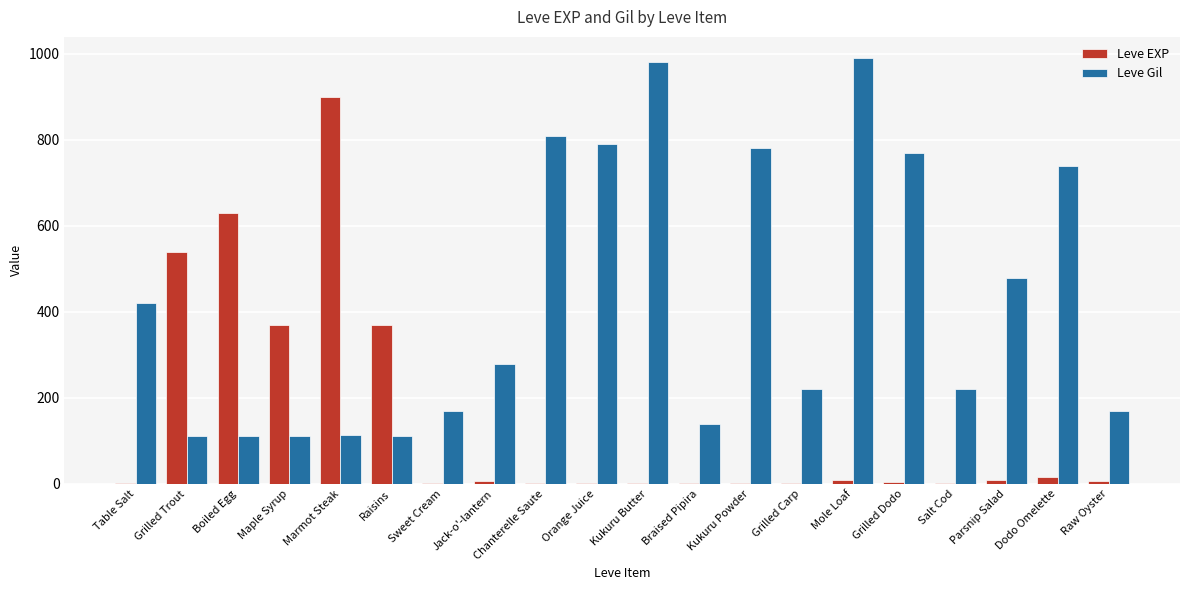

Are the bars grouped side by side (vs. stacked)?

Yes